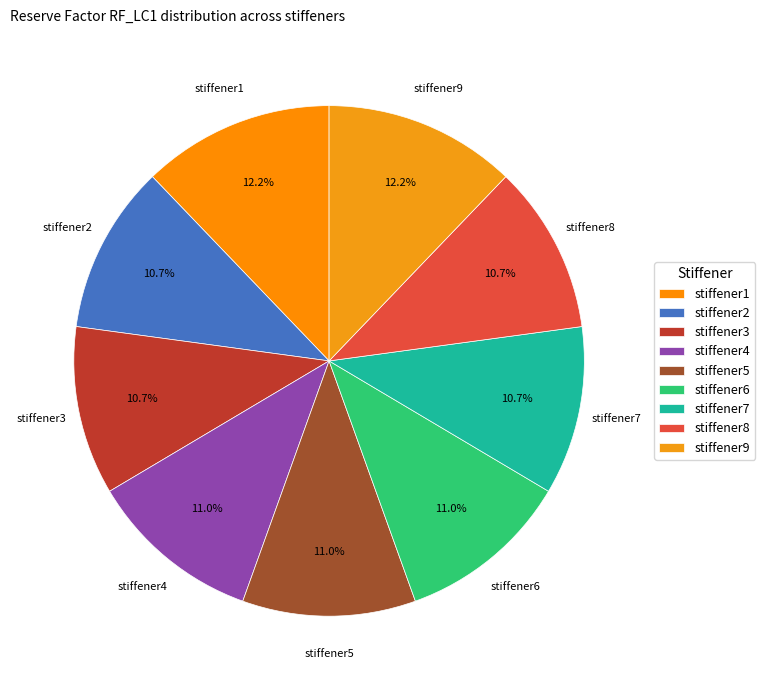

To the nearest percent, what portion does stiffener2 represent?

11%